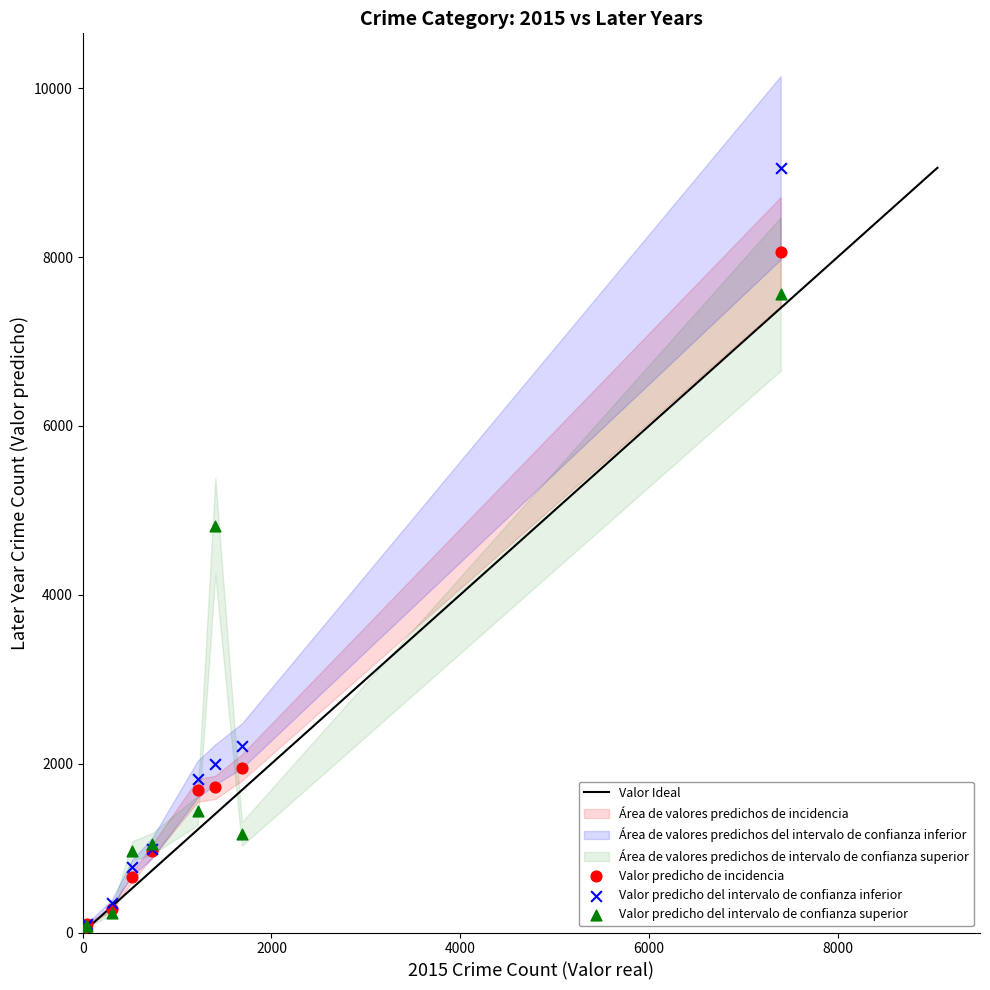

In the Valor predicho del intervalo de confianza inferior series, what Y value is closest to 4566?

2210